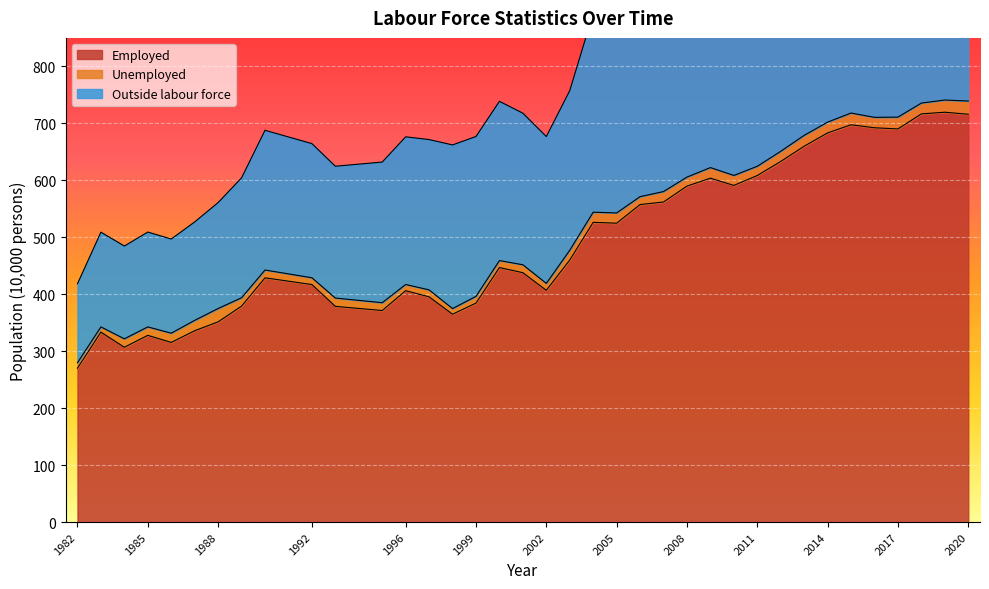

How many values in the Employed series exceed 446?

19